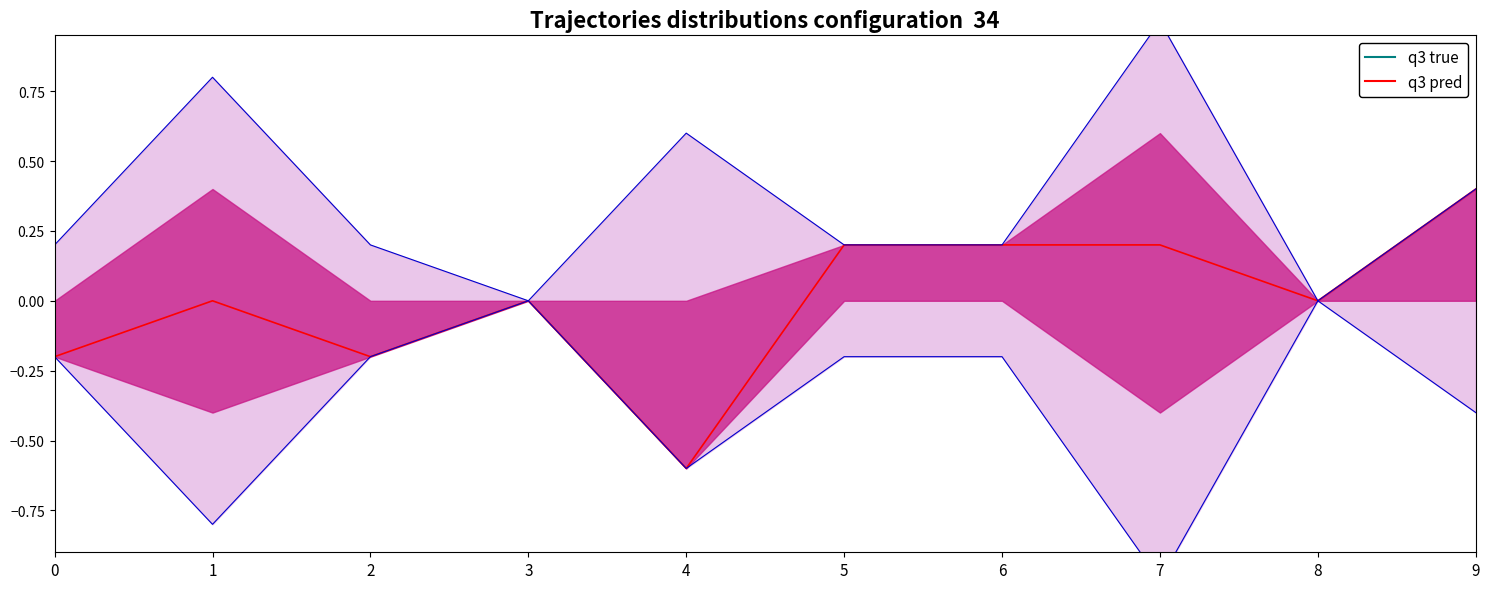

Which category has the highest value in the q3 pred series?

9